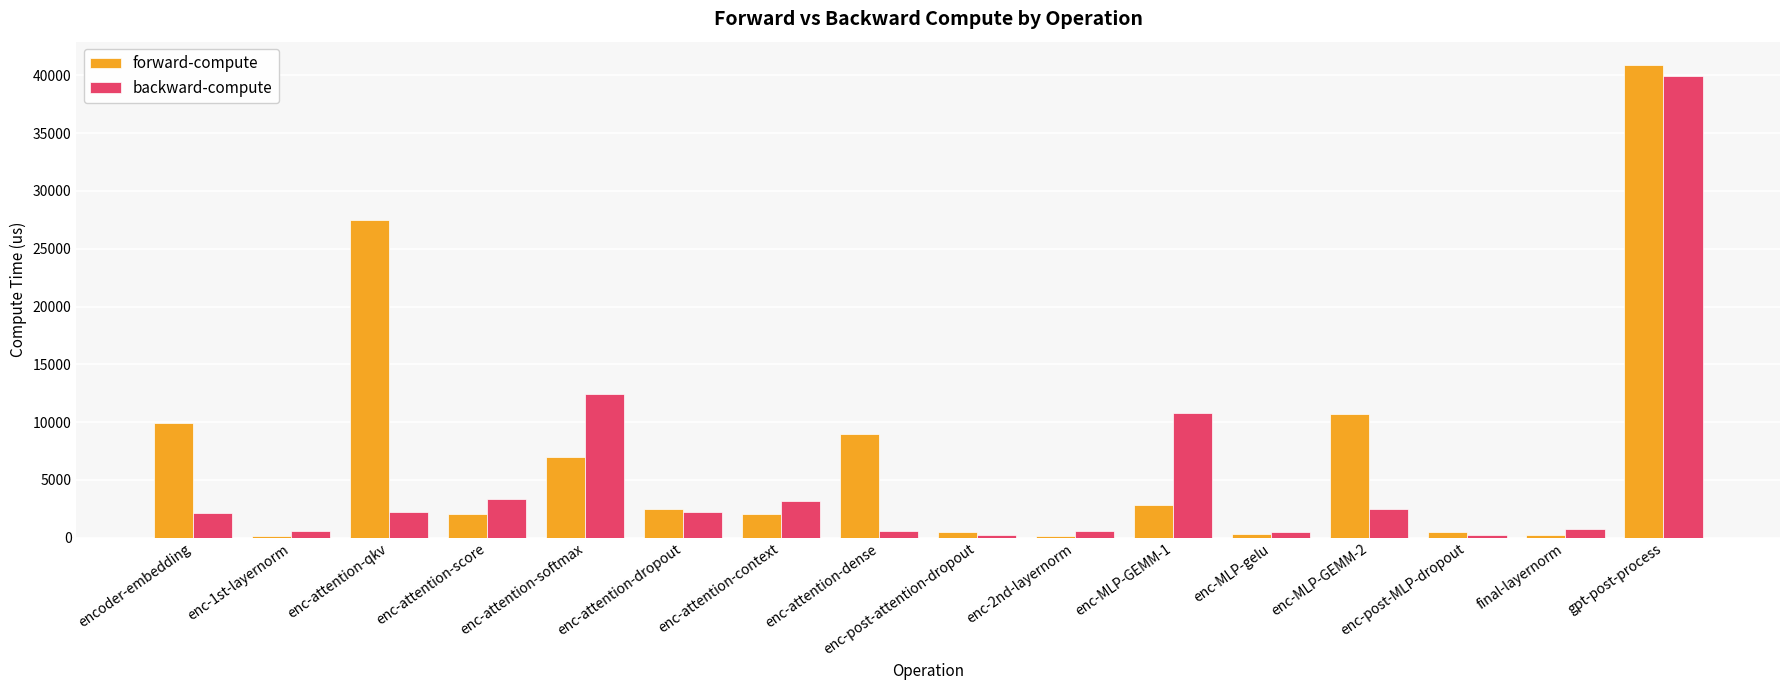

What is the greatest value displayed?

40871.1